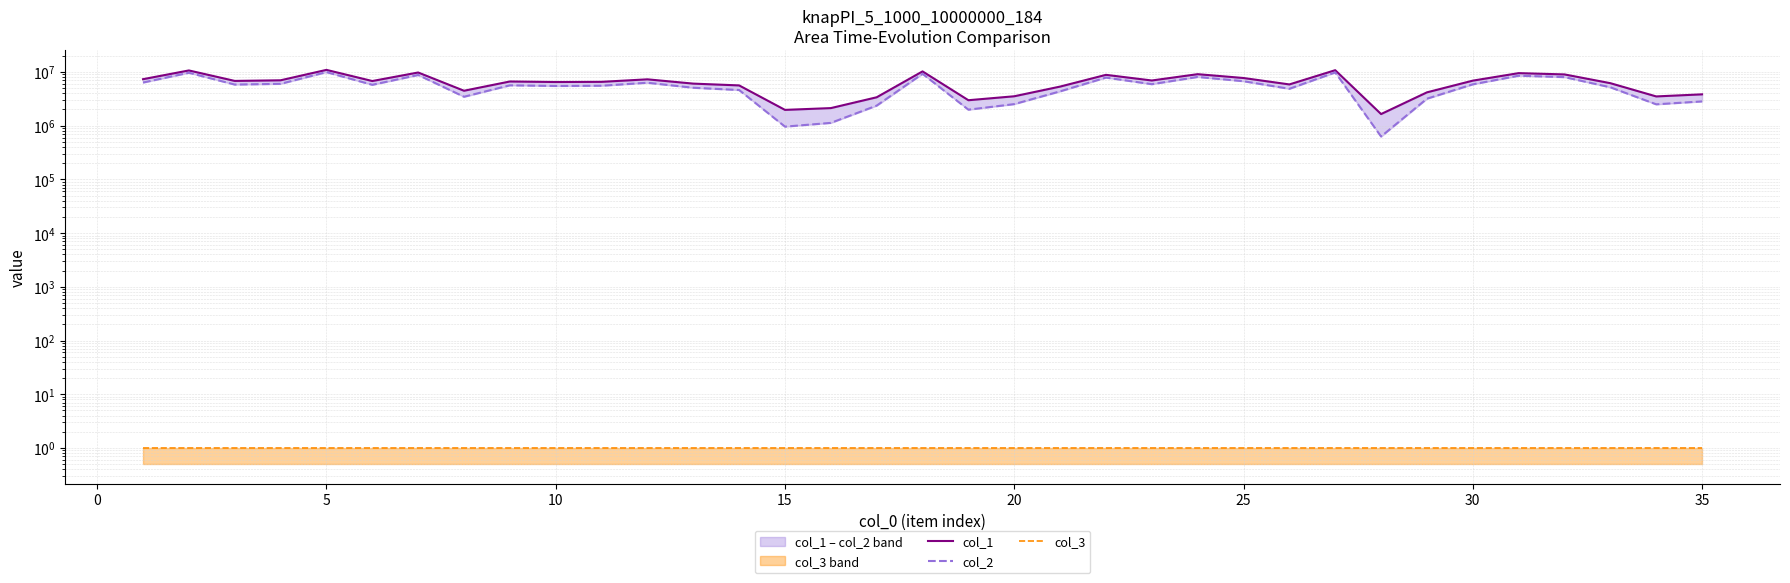

What are all the series names shown in the legend?

col_1, col_2, col_3